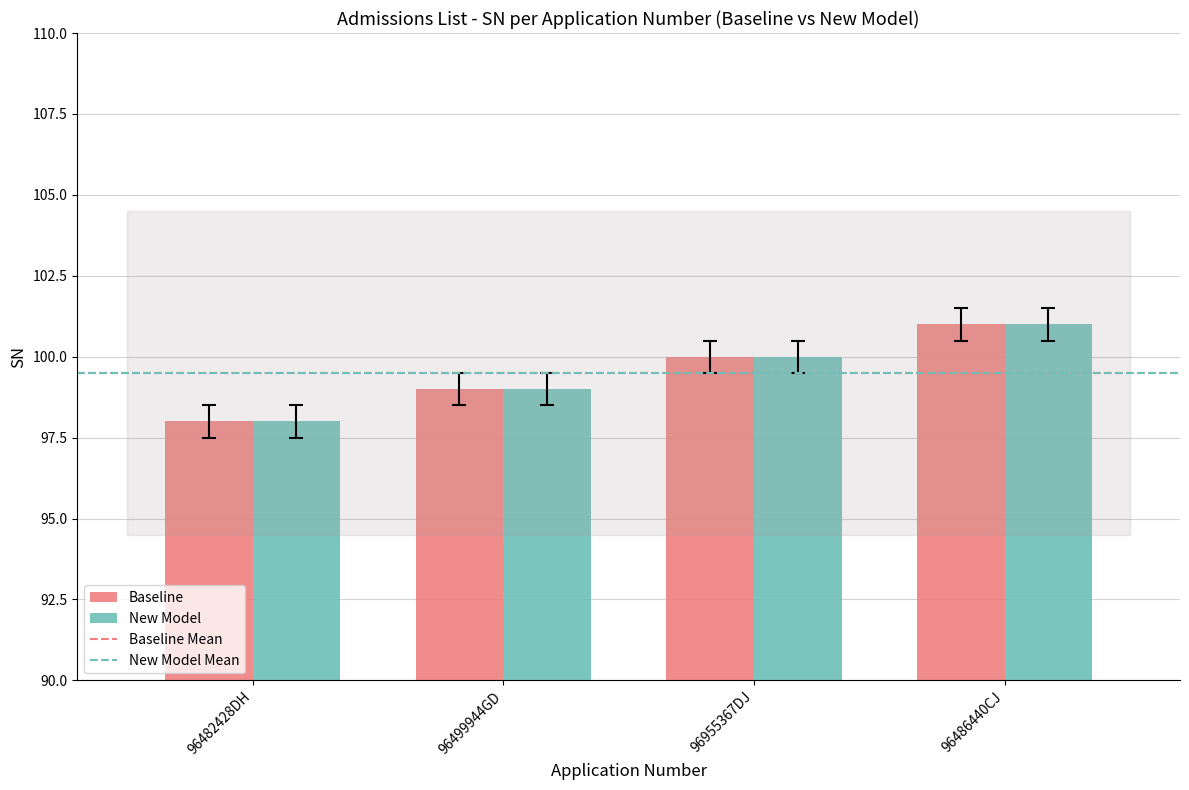

How many bars are there in each group?

2